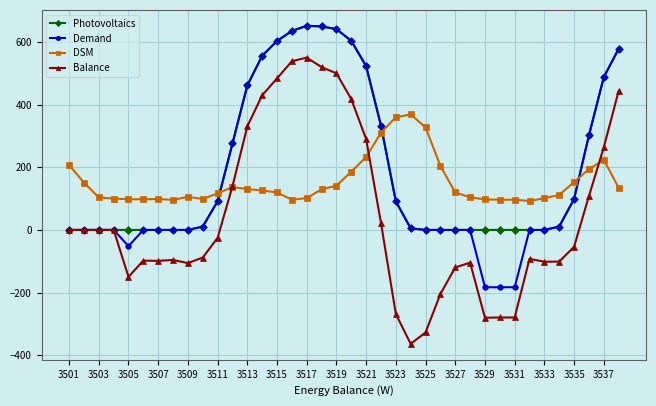

In Photovoltaics, how many points are higher than both neighbors (excluding endpoints)?

1